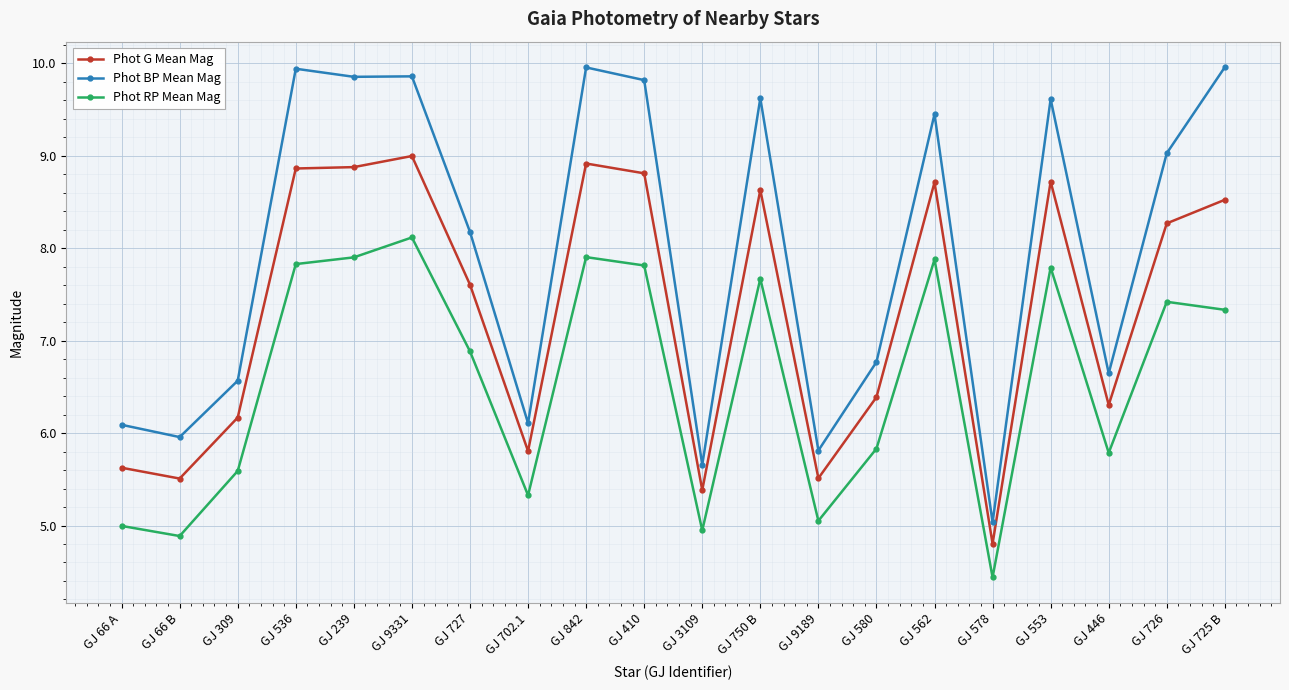

True or false: Phot G Mean Mag and Phot BP Mean Mag intersect in this chart.

False